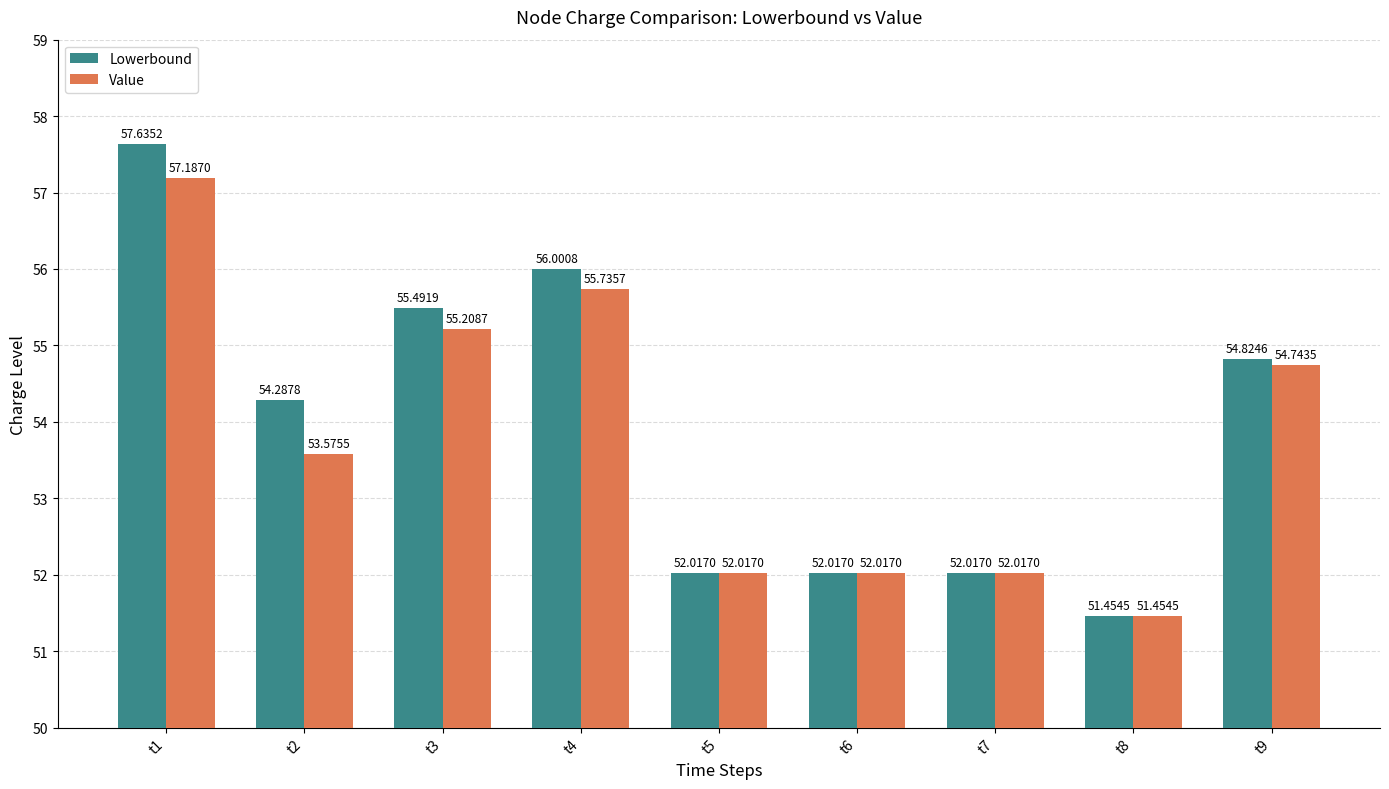

Rank the series by their average value, from highest to lowest.

Lowerbound, Value